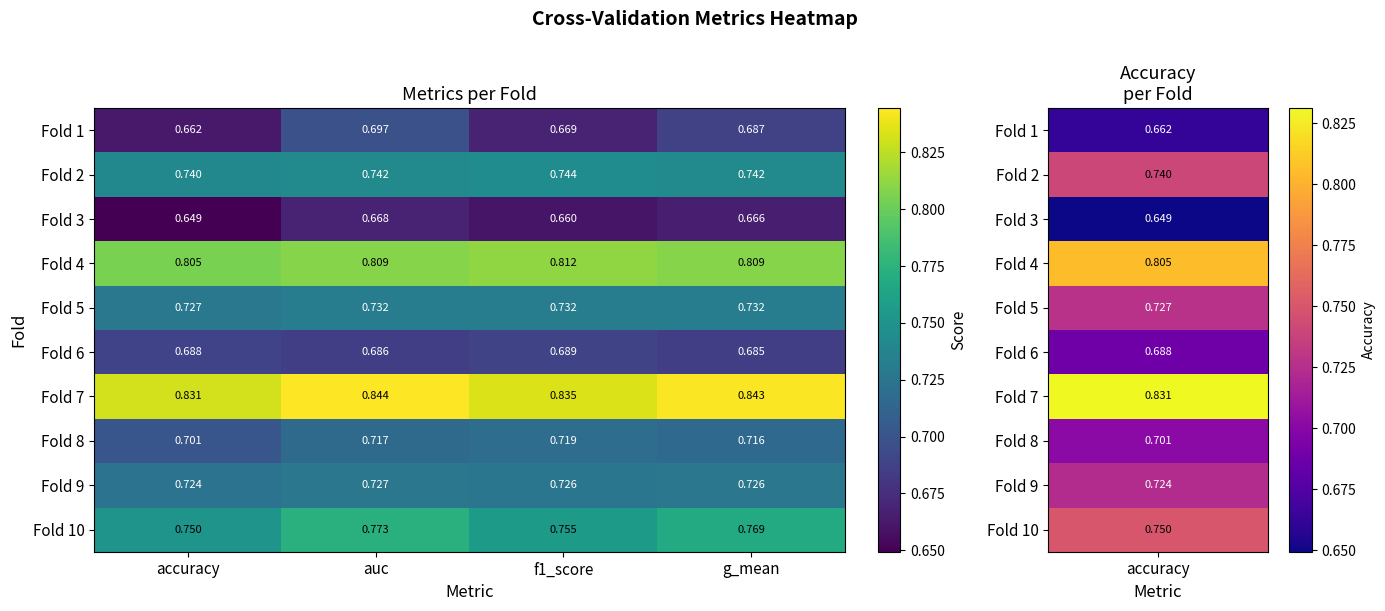

What is the total value across all series at accuracy?

7.3